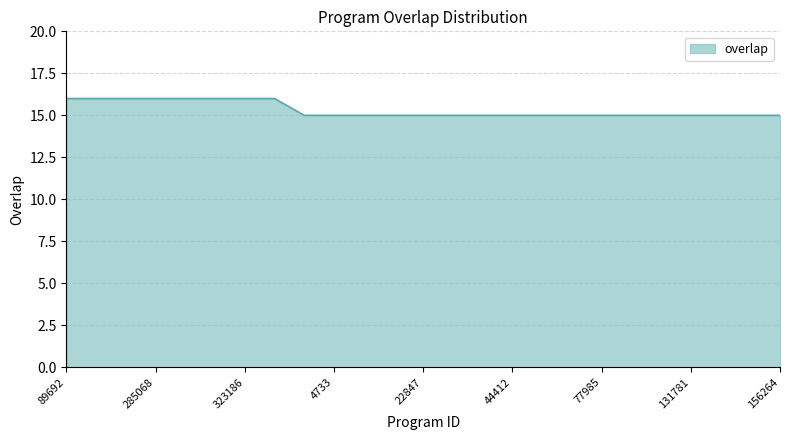

What is the sum of all values?

383